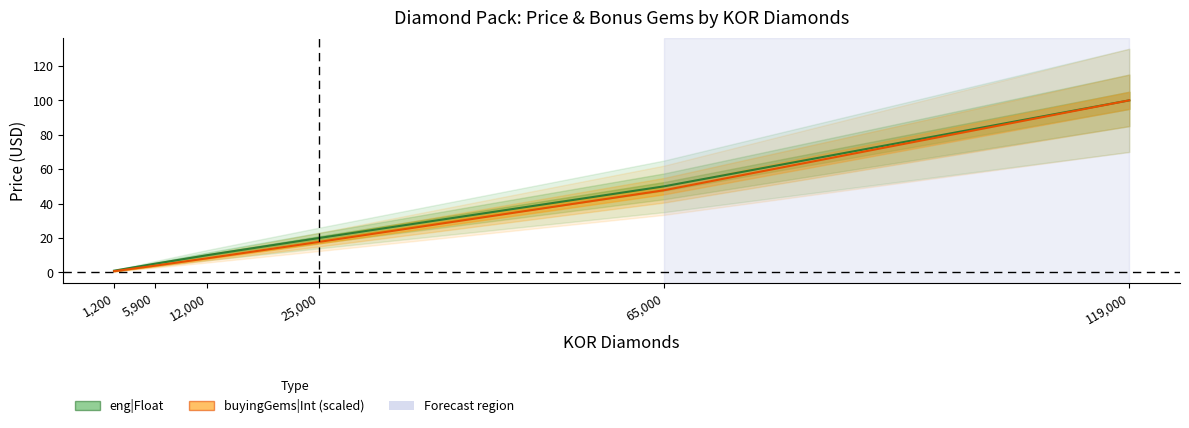

What is the average value of the buyingGems|Int series?

29.7